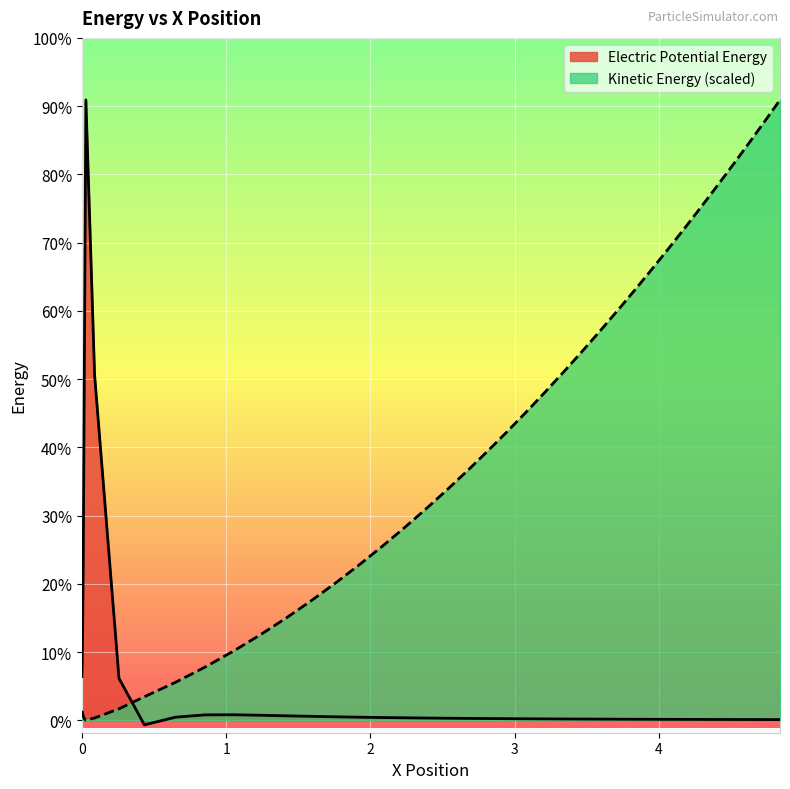

The Electric Potential Energy series shows 69.5 at 9. True or false?

False